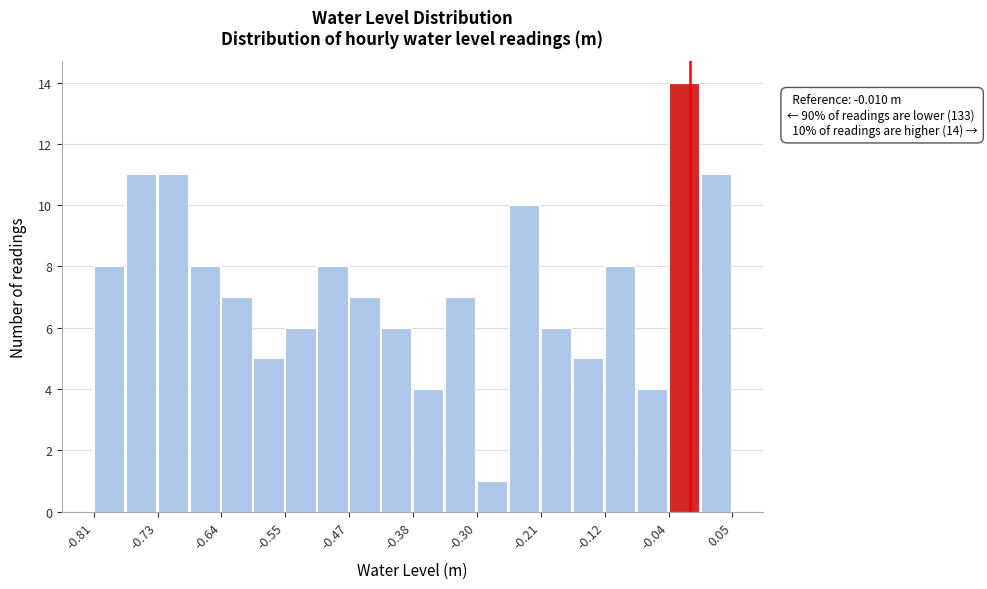

Which range on the x-axis has the tallest bar?

-0.04 to 0.00